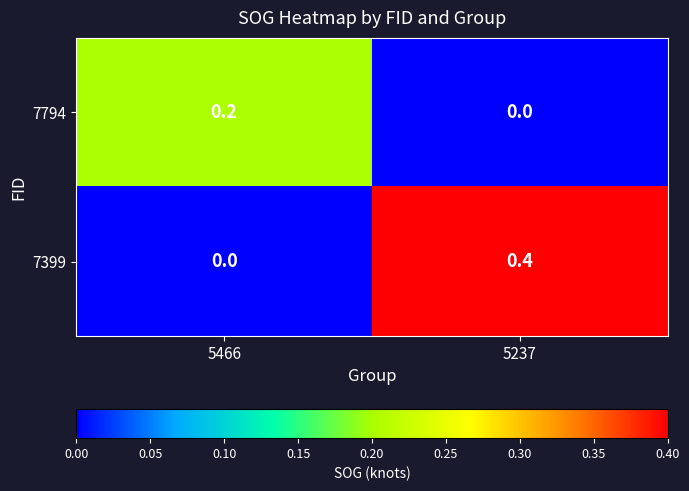

How many distinct data groups are displayed?

2